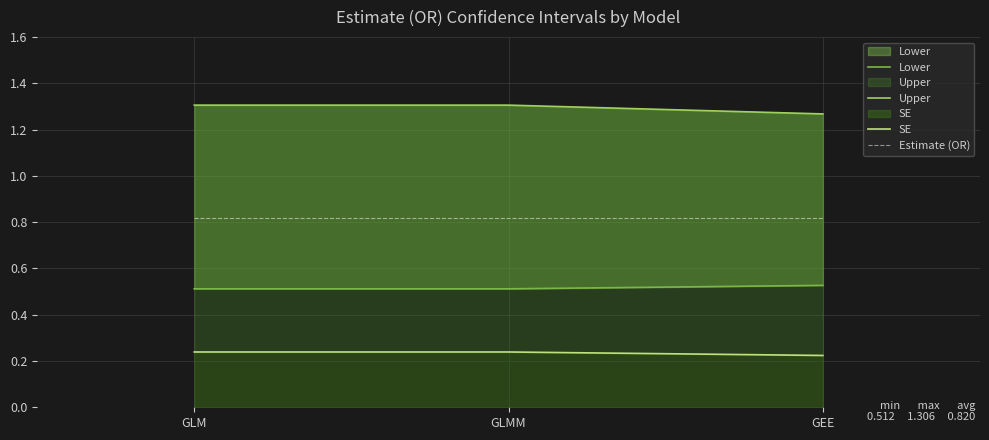

What is the label of the 3rd point from the left?

GEE